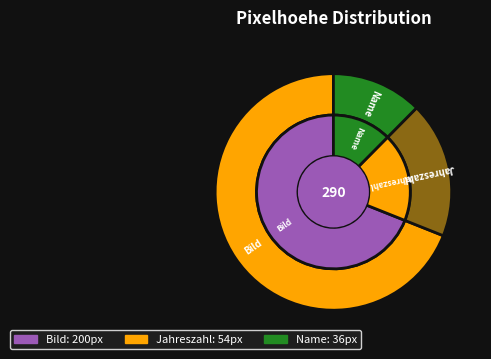

Is it true that Bild is 59% of the pie?

False